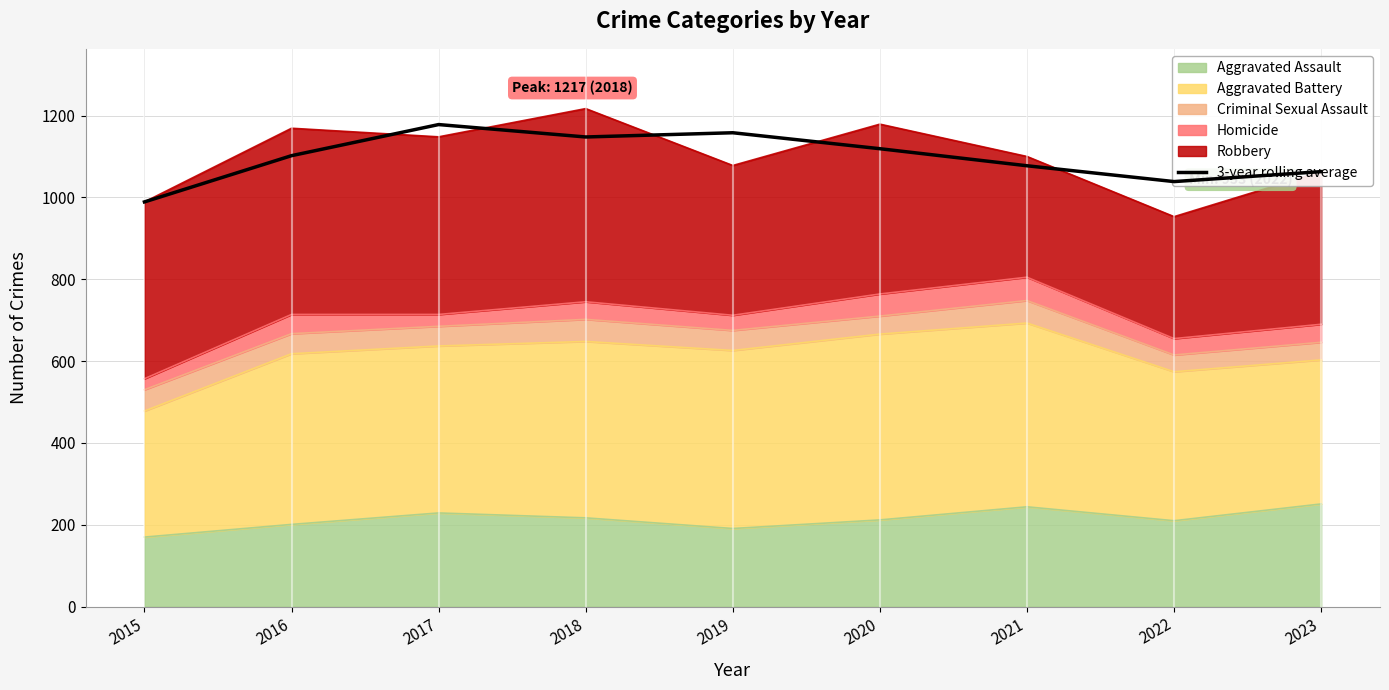

Which label corresponds to the largest value in the chart?

2017